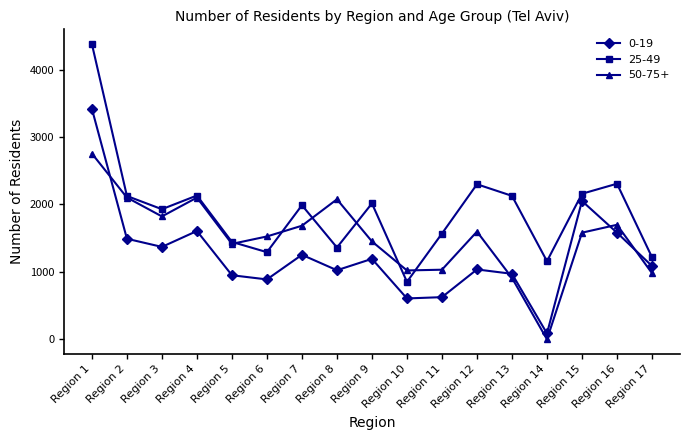

At Region 11, list the series in order from largest to smallest.

25-49, 50-75+, 0-19